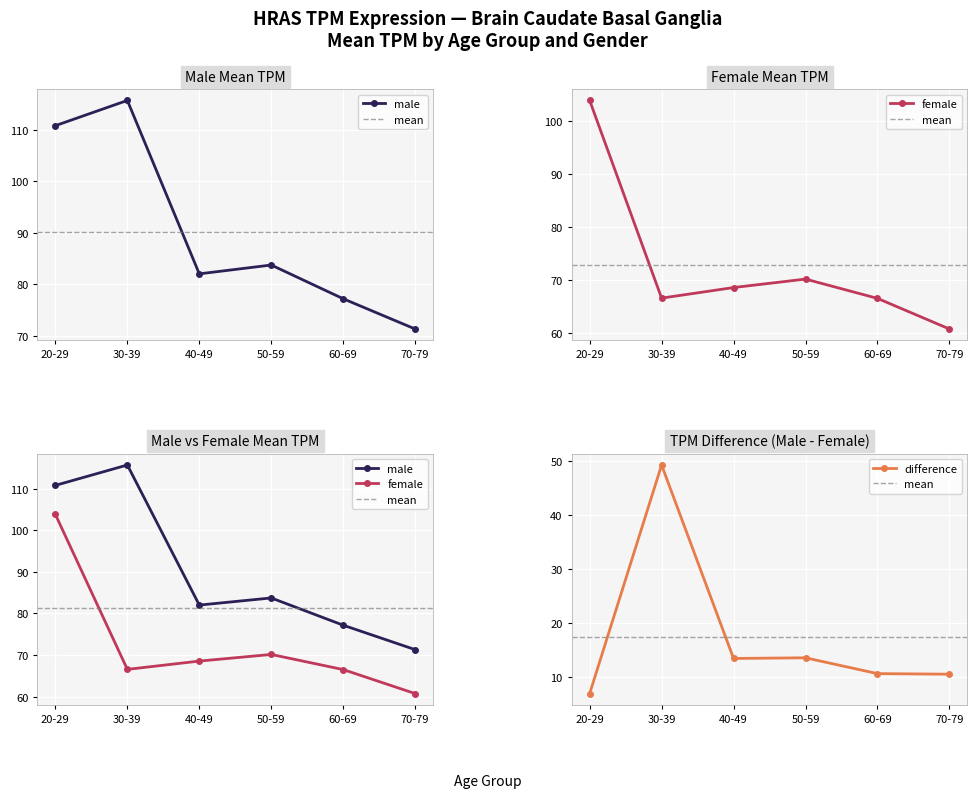

True or false: female_mean and male_mean cross at least once.

False